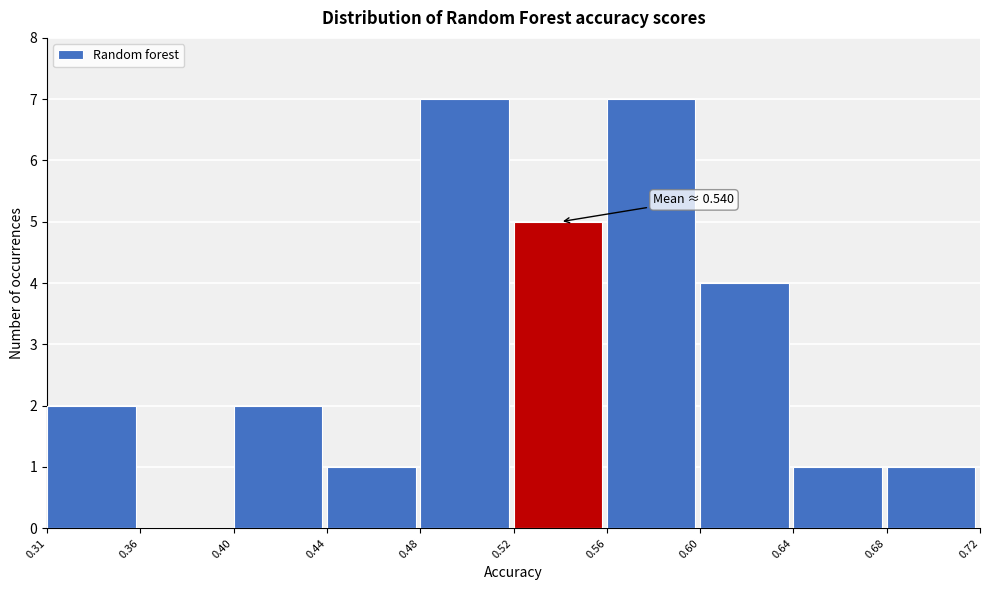

What is the maximum value shown in the chart?

7